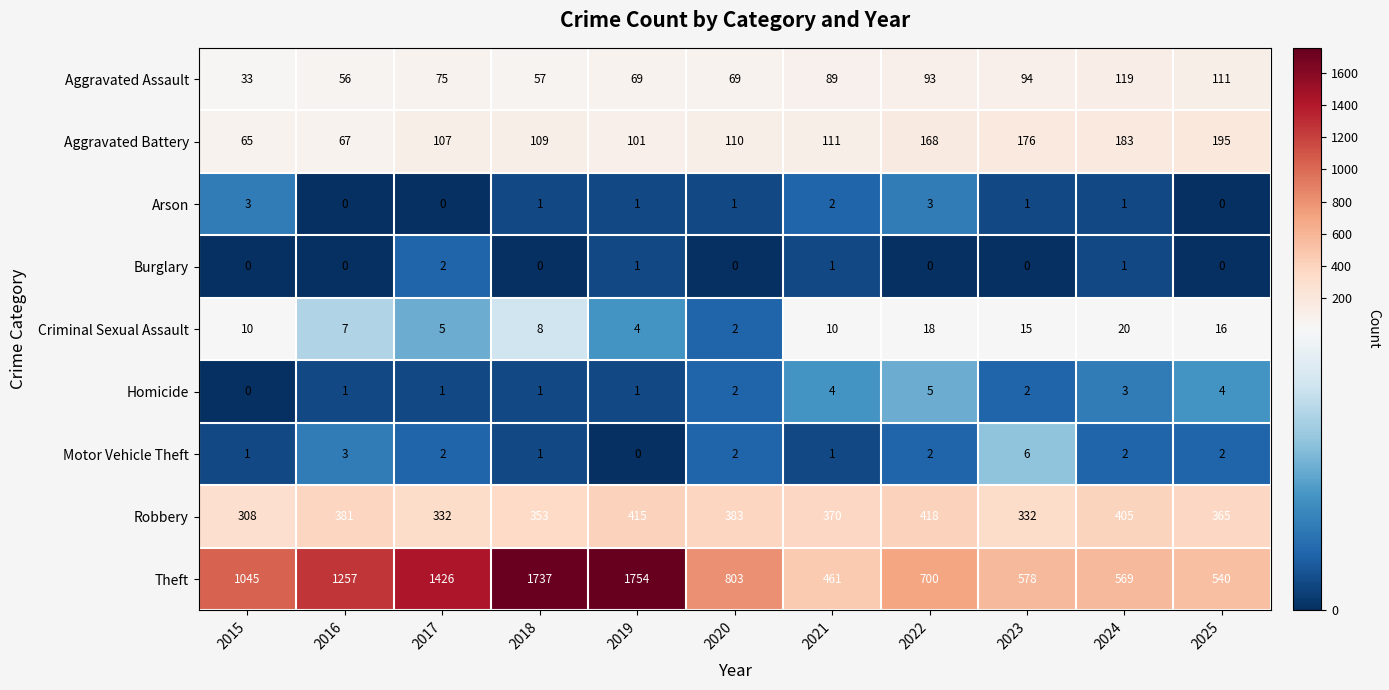

Where does the Theft series first go above 803?

2015